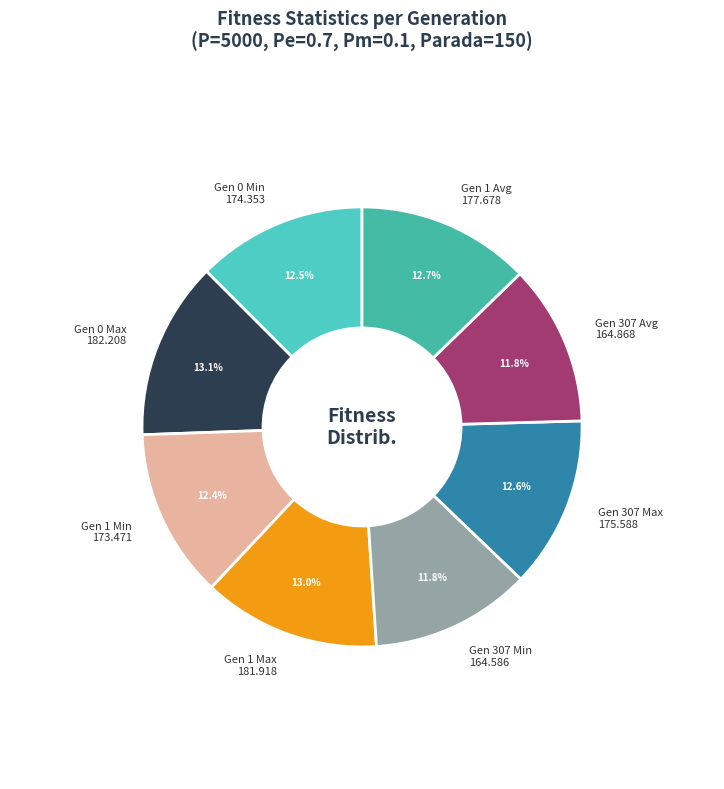

What is the largest slice in the pie chart?

gen 0